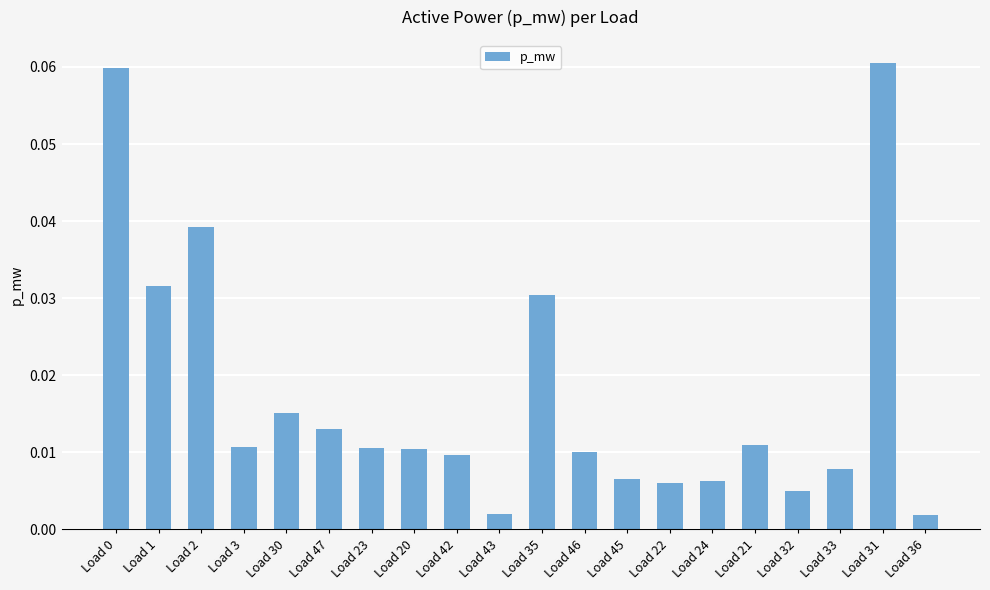

What is the label of the 17th bar from the left?

Load 32